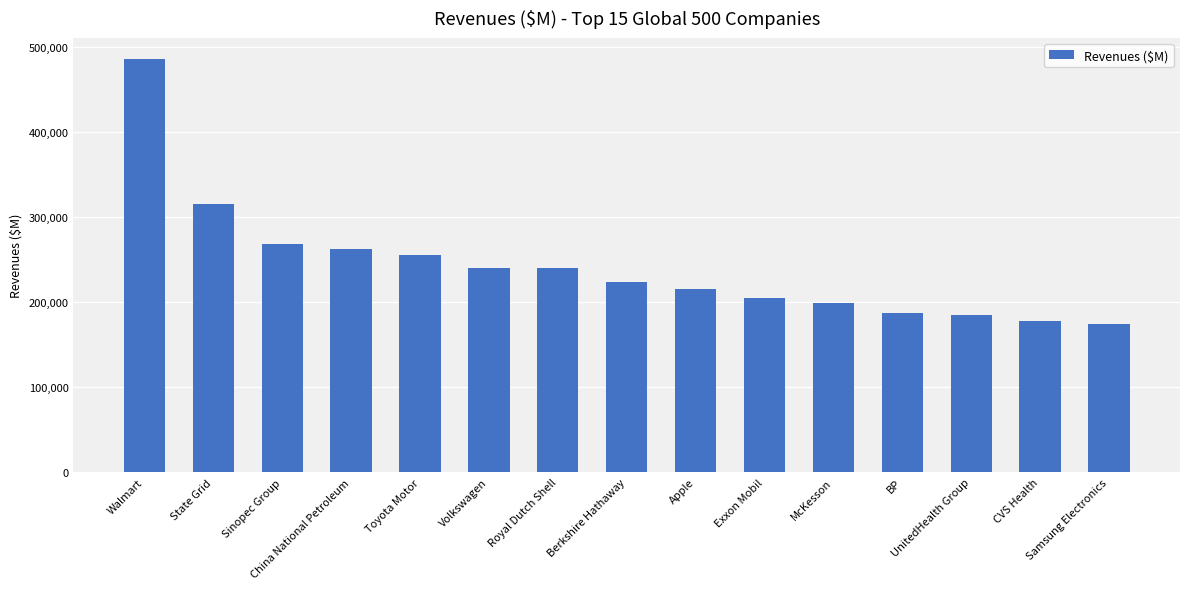

What is the ratio of the value at Exxon Mobil to the value at Volkswagen?

0.9